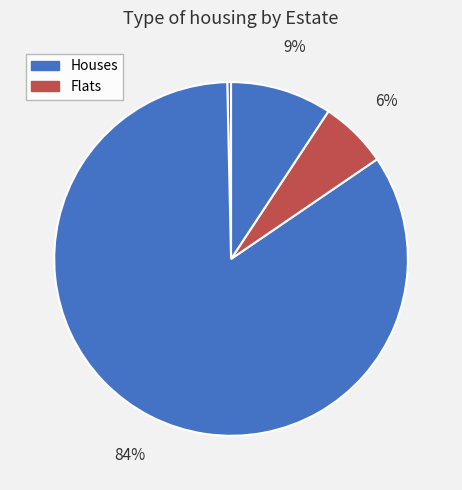

How many slices are in this pie chart?

4